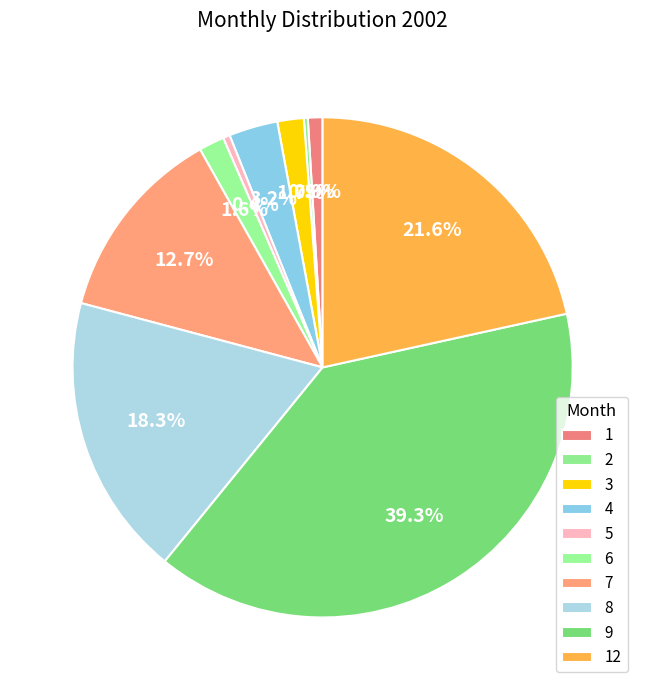

Rank the categories by value from highest to lowest.

9, 12, 8, 7, 4, 3, 6, 1, 5, 2